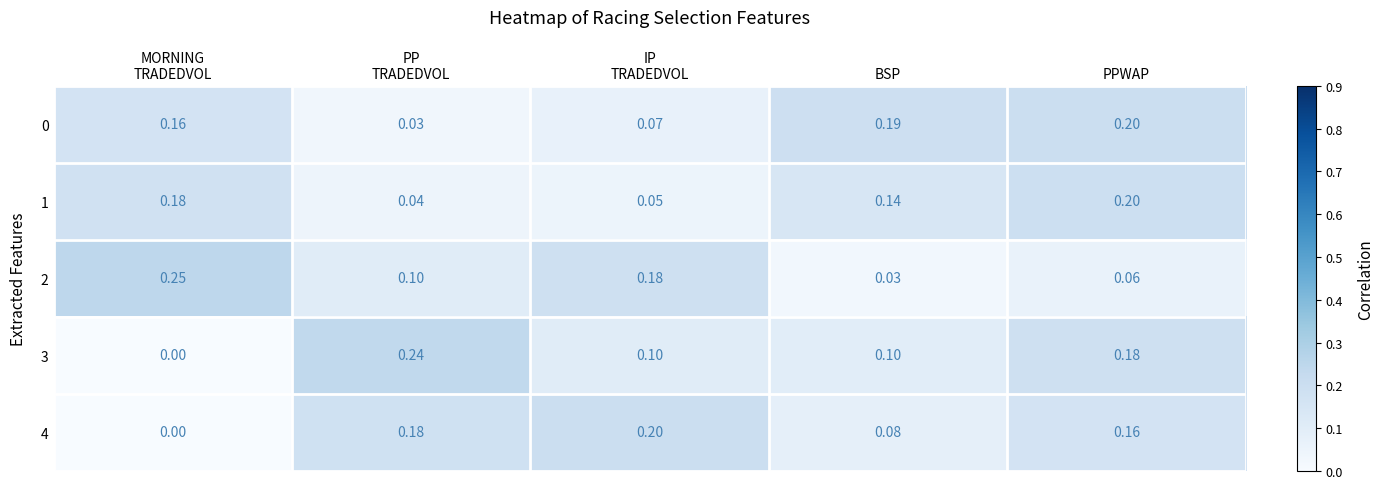

At which category is the sum across all series the highest?

PPWAP